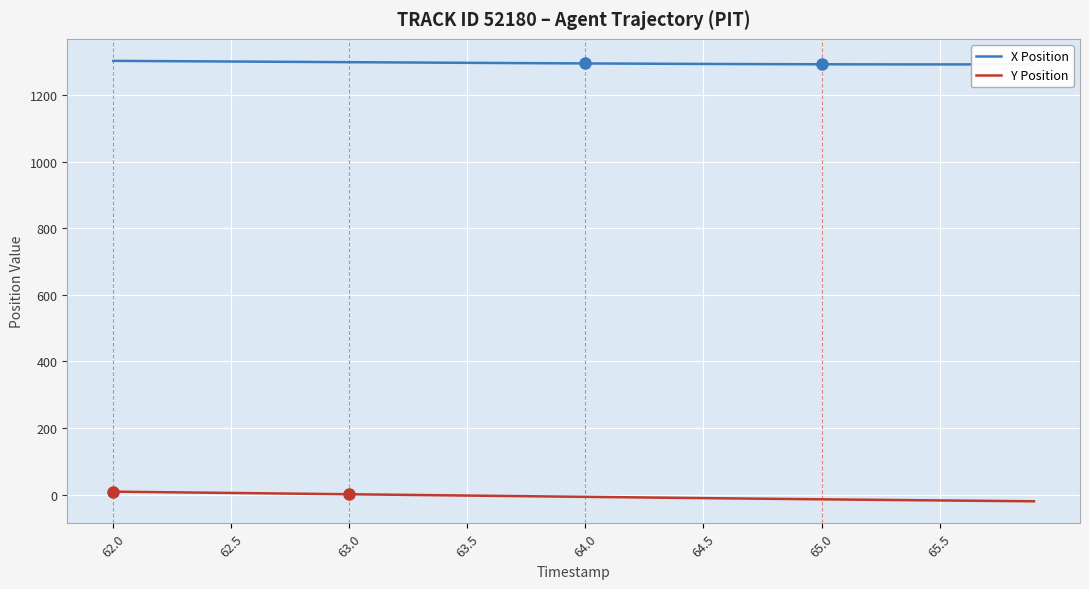

What is the maximum value shown in the chart?

1302.8